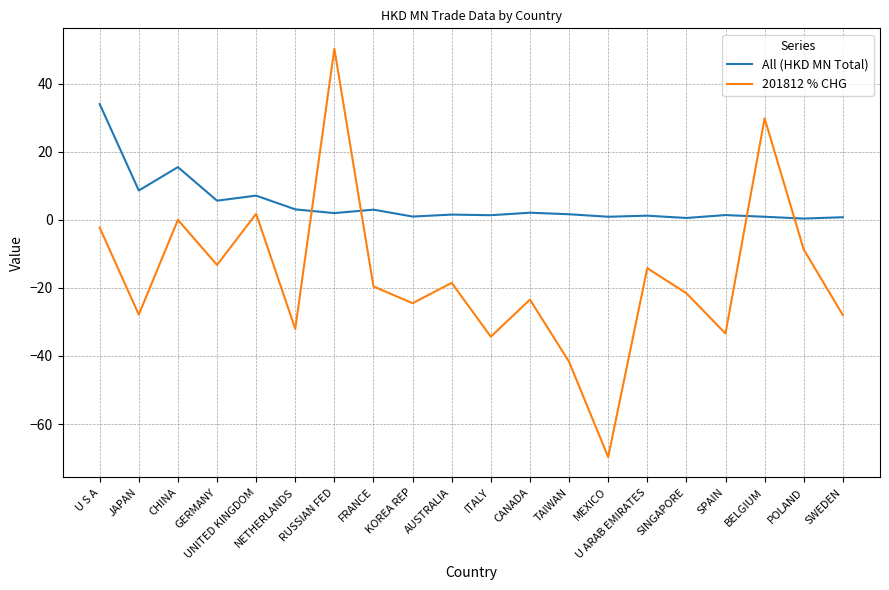

Which series has the widest spread of values?

201812 % CHG